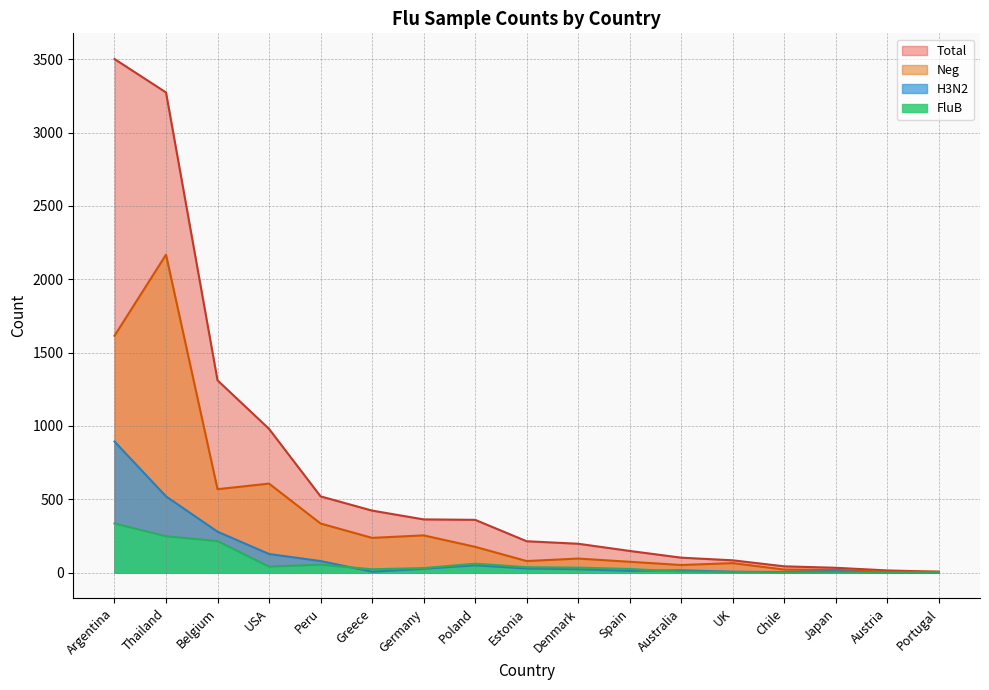

Between Spain and Chile, which is larger?

Spain